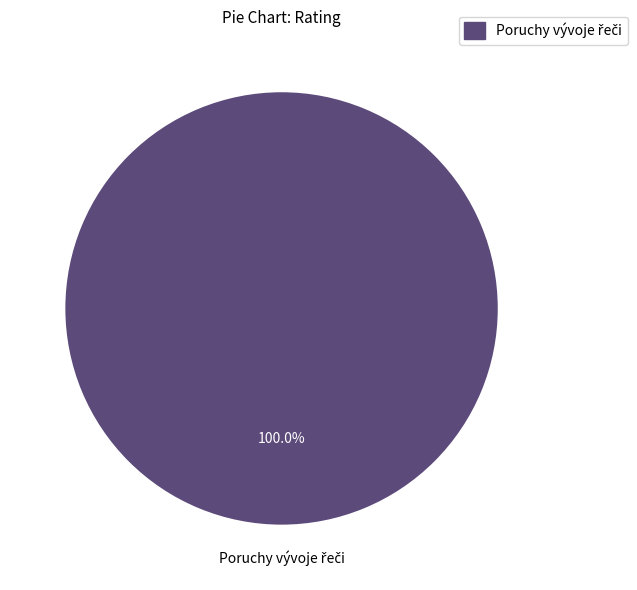

How many segments does this pie chart have?

1